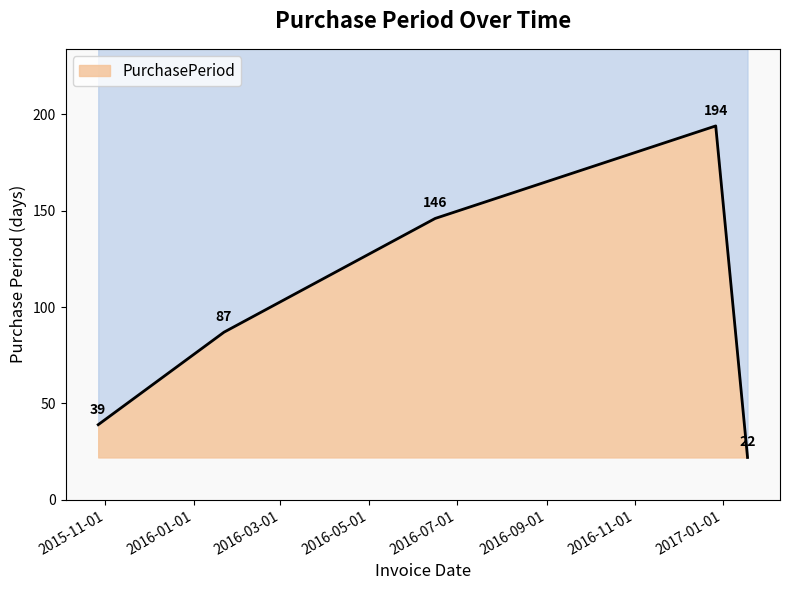

What is the minimum value shown in the chart?

22